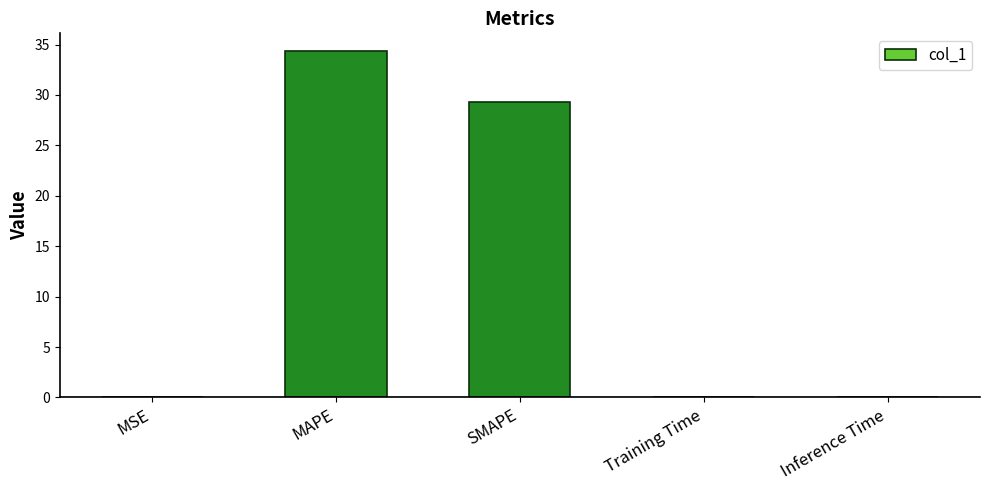

At which label is the value closest to 17?

SMAPE